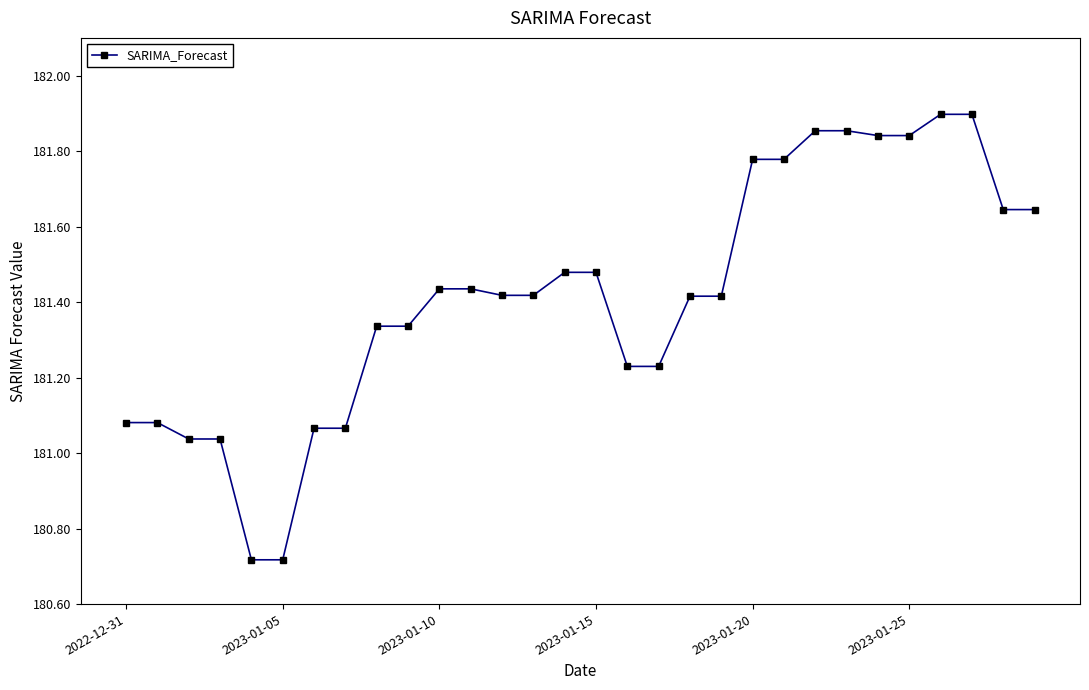

What is the difference between the second highest and second lowest values?

1.2